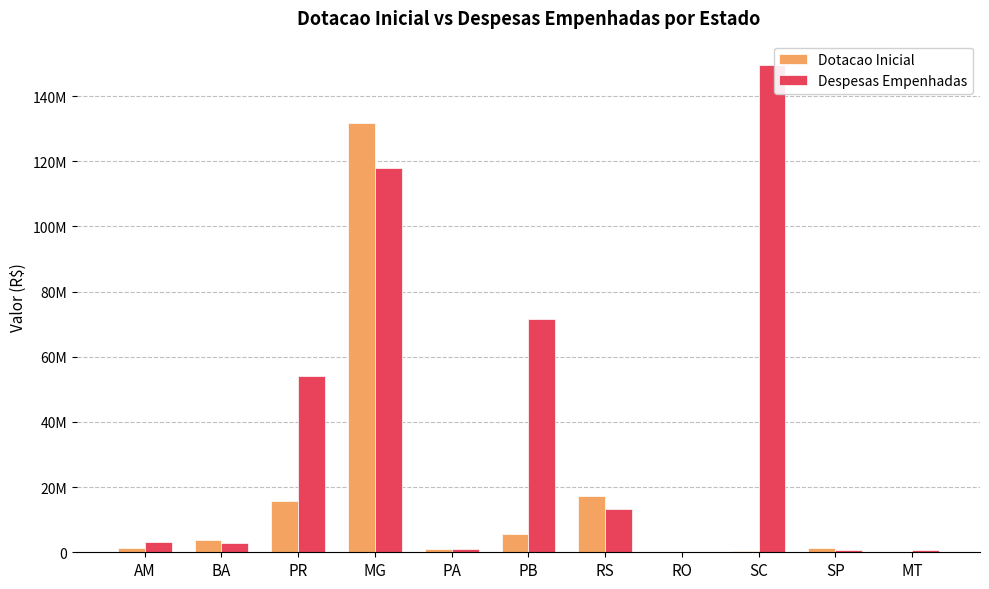

Read the Despesas Empenhadas value at MG.

117803642.7